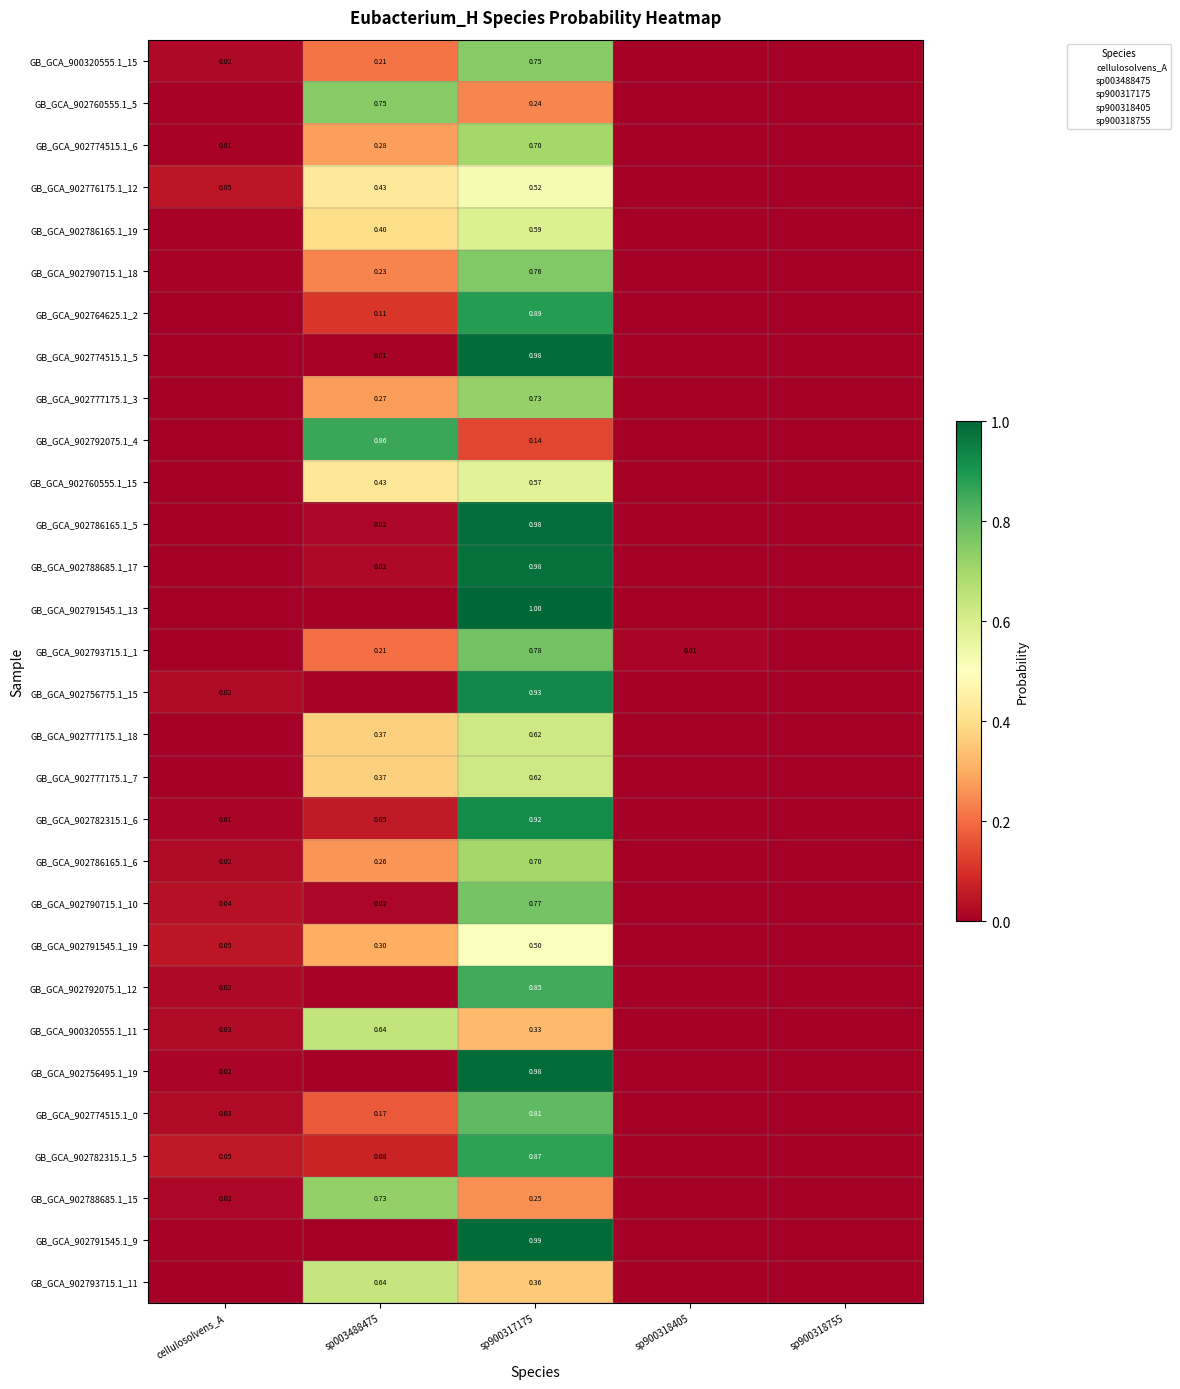

True or false: GB_GCA_902793715.1_1 has a value of 0.8 at sp900317175.

True